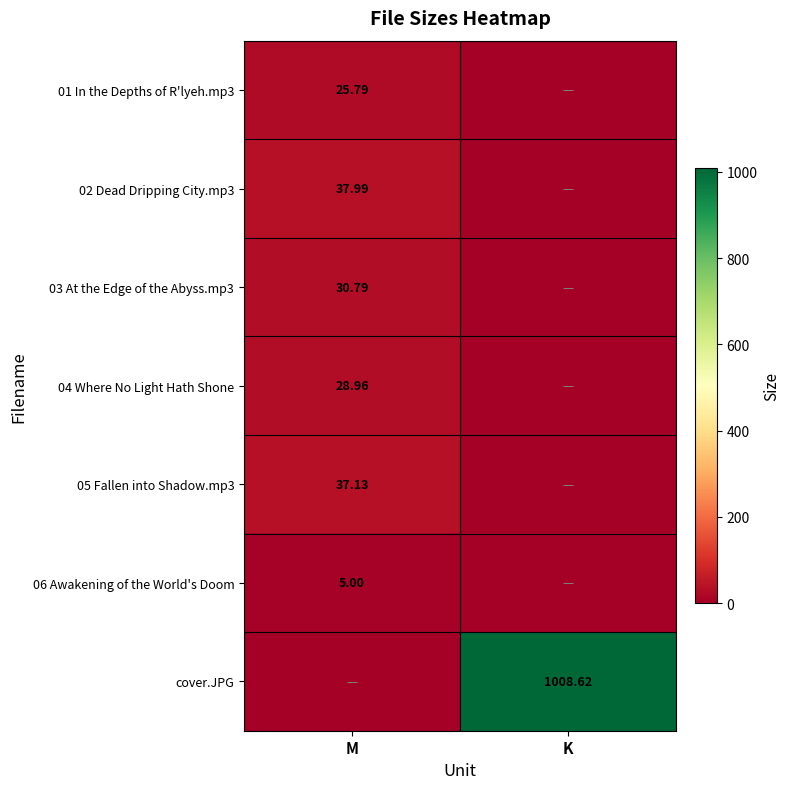

Which category has the highest value across all series?

K